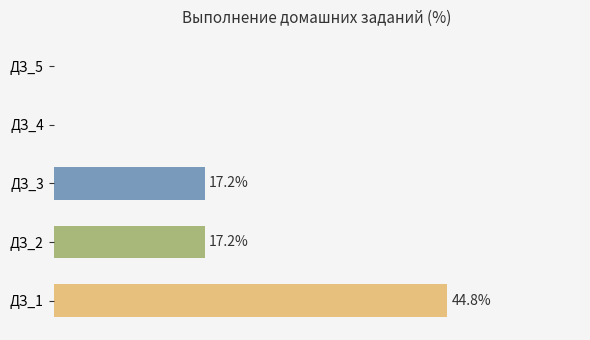

Which has a higher value, ДЗ_5 or ДЗ_1?

ДЗ_1